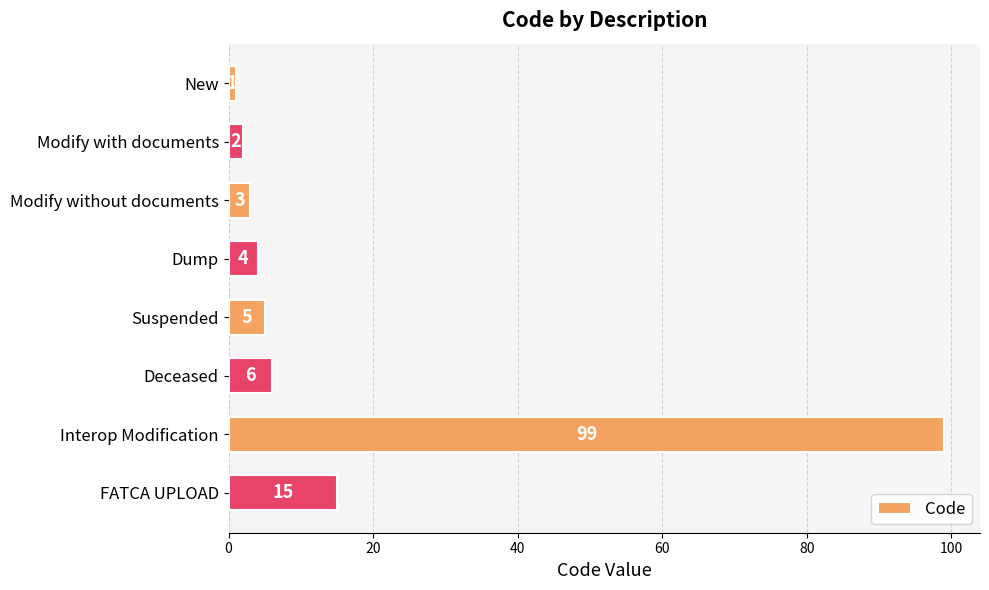

What is the greatest value displayed?

99